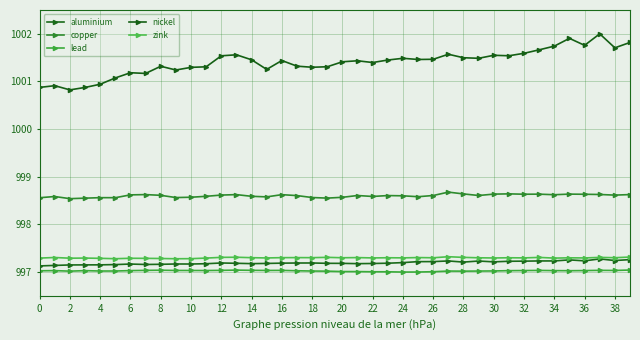

What are all the series names shown in the legend?

aluminium, copper, lead, nickel, zink